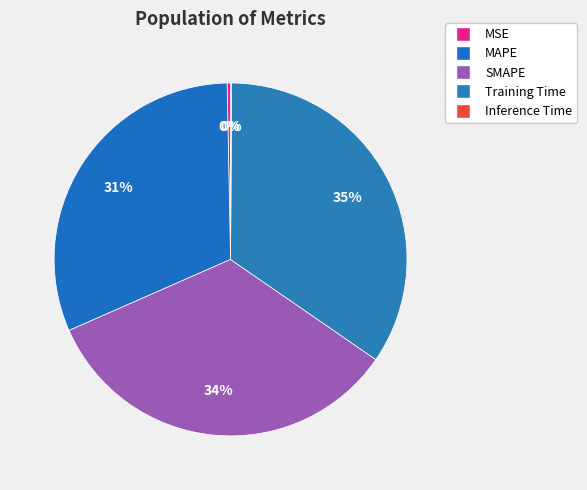

True or false: MSE accounts for 9% of the total.

False